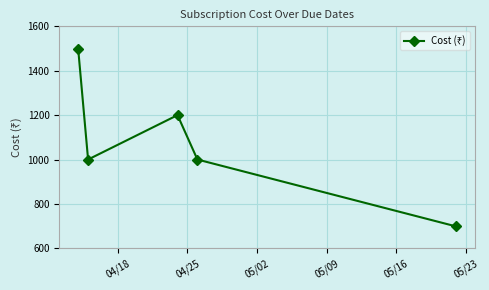

What is the value of the 2nd point from the left?

1000